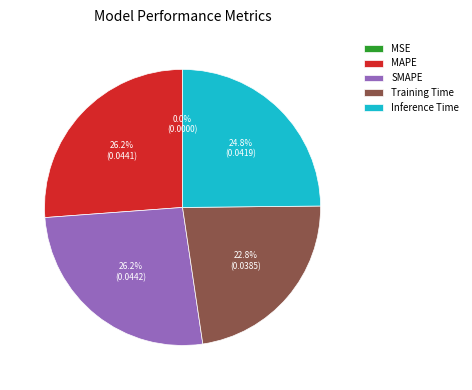

What portion of the pie excludes SMAPE?

73.8%